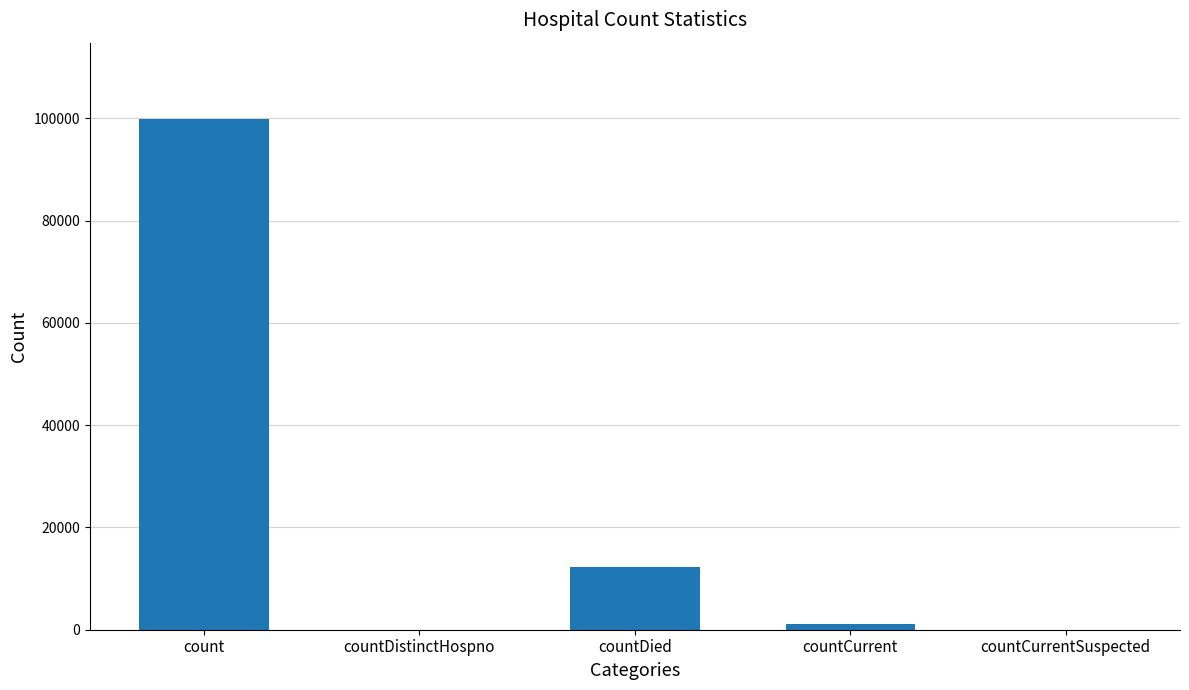

True or false: the data shows 4781 at countDied.

False